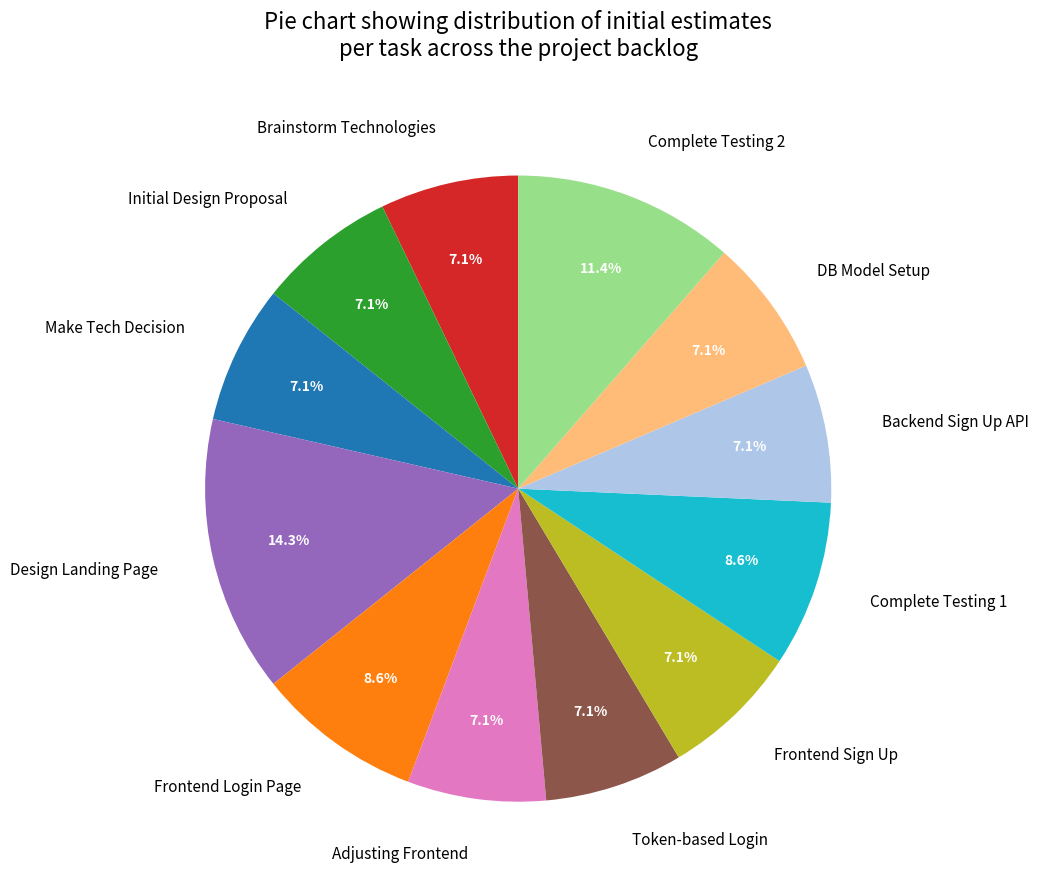

Is the sum of Complete Testing 1 and Backend Sign Up API greater than half?

No